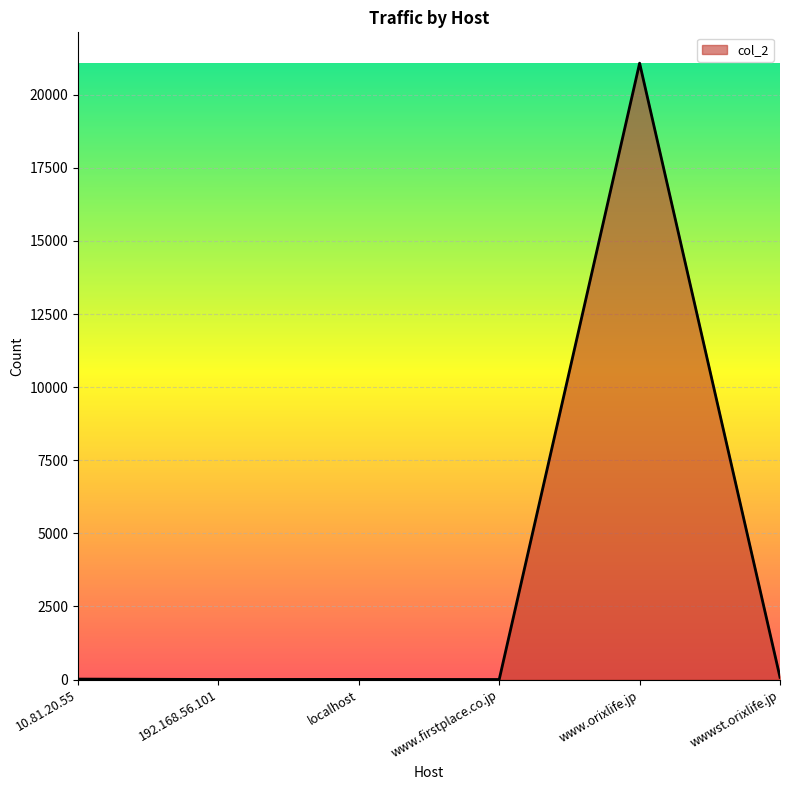

True or false: the data has more than 0 interior local peaks.

True